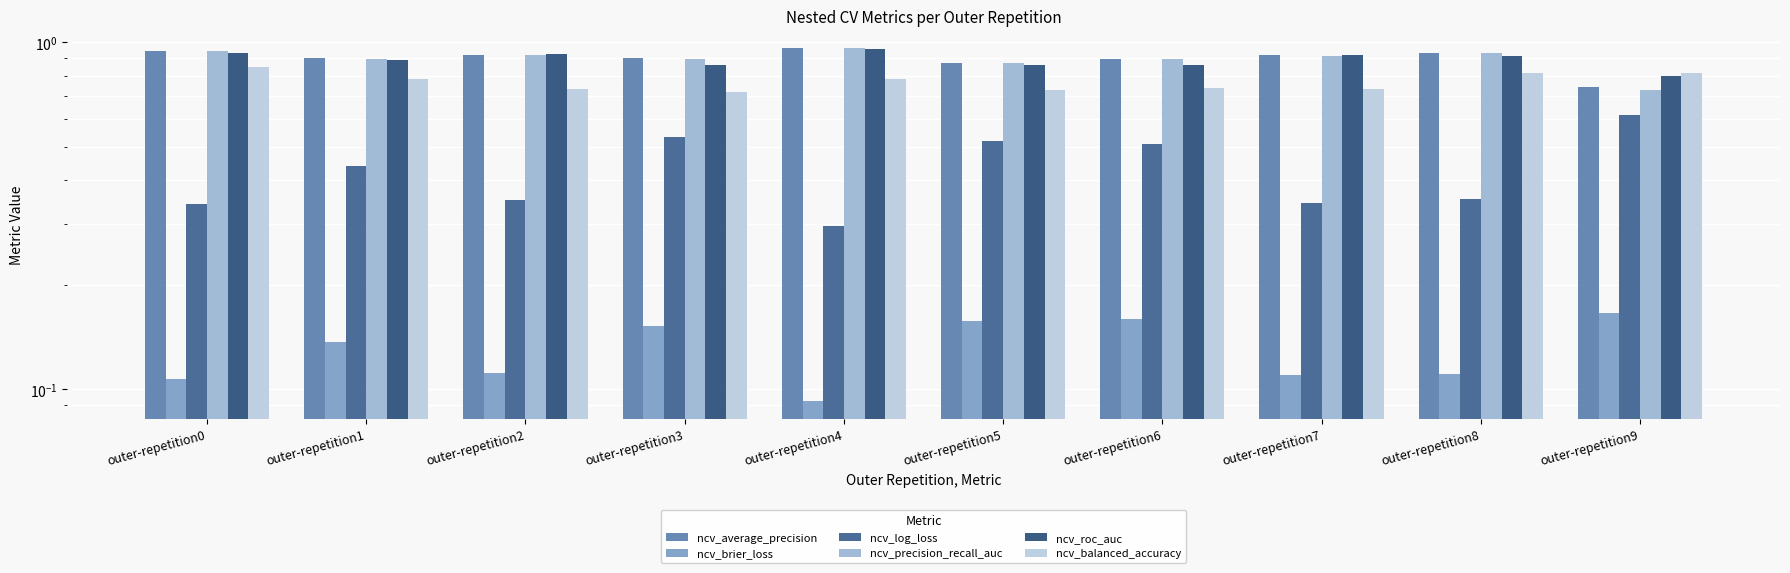

How many distinct data groups are displayed?

6